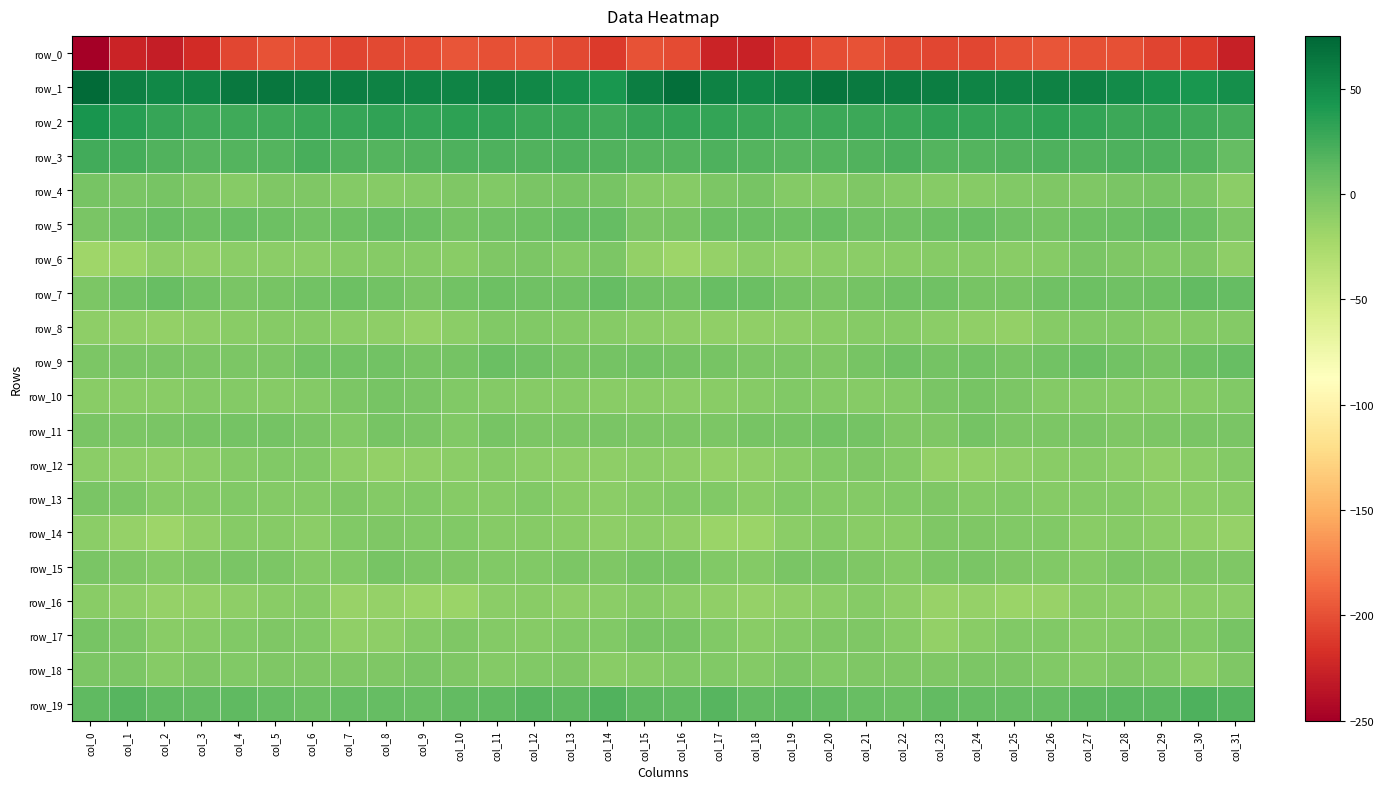

At which category is the sum across all series the highest?

col_27